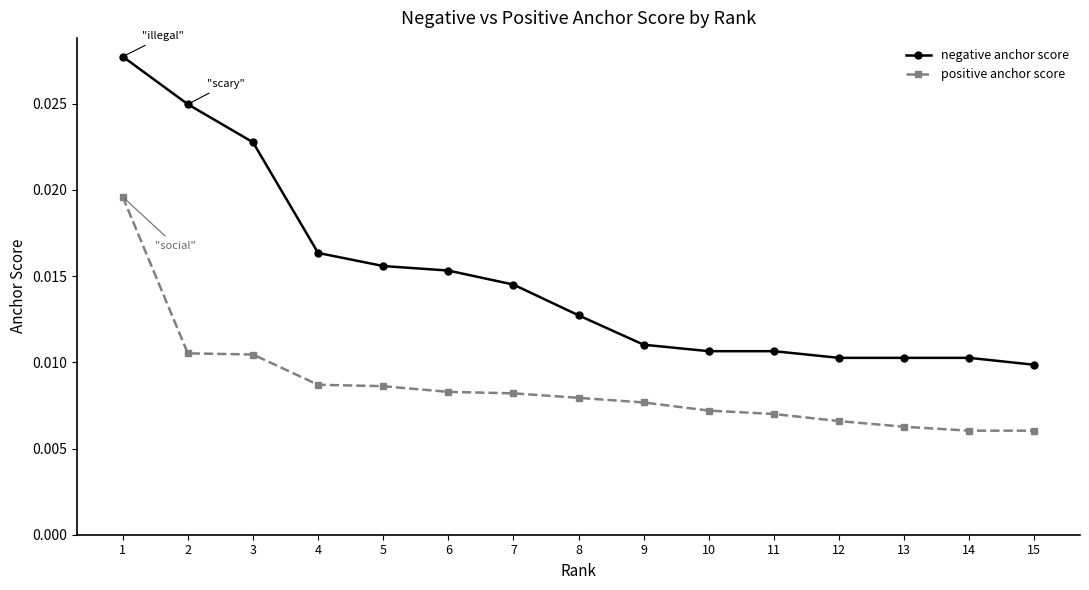

At 5, list the series in order from smallest to largest.

positive anchor score, negative anchor score